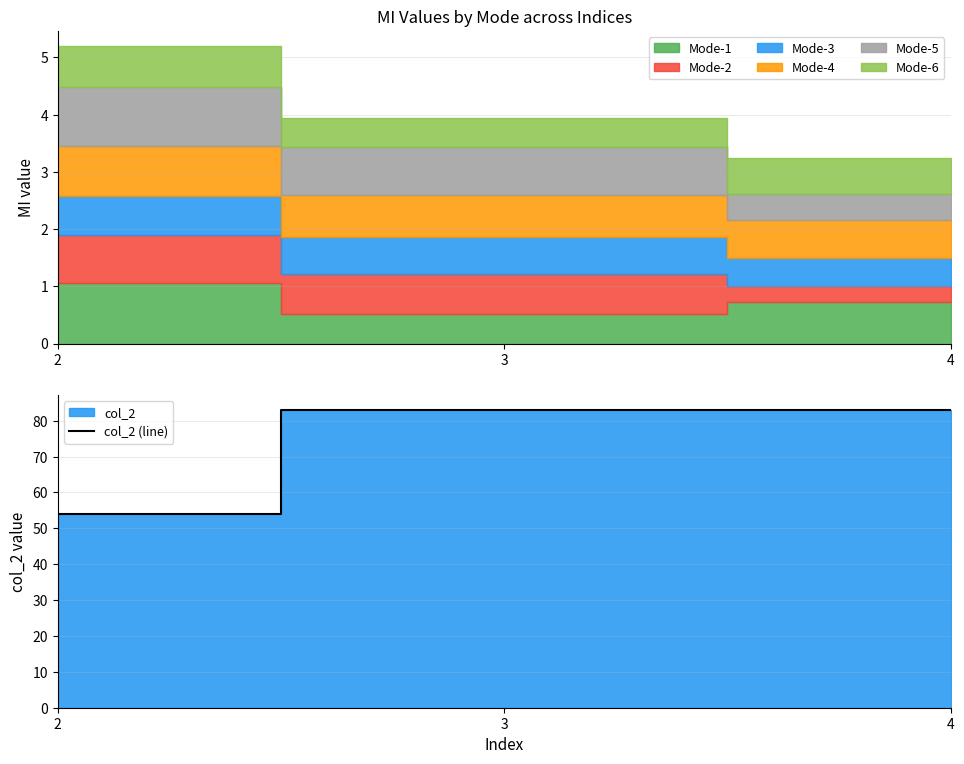

What is the average value?

73